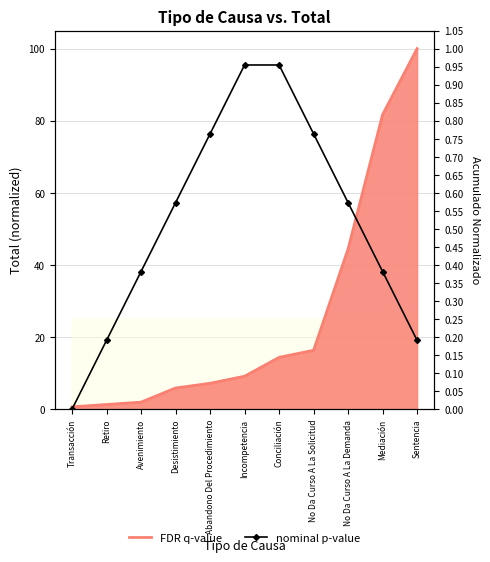

How many values in the FDR q-value series are below 9?

5